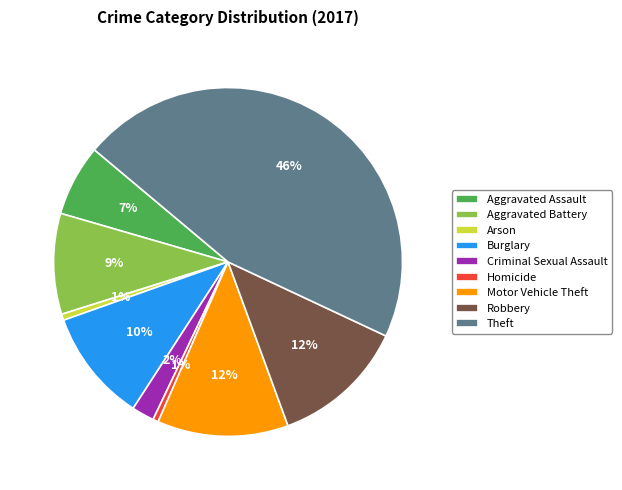

How many slices are in this pie chart?

9